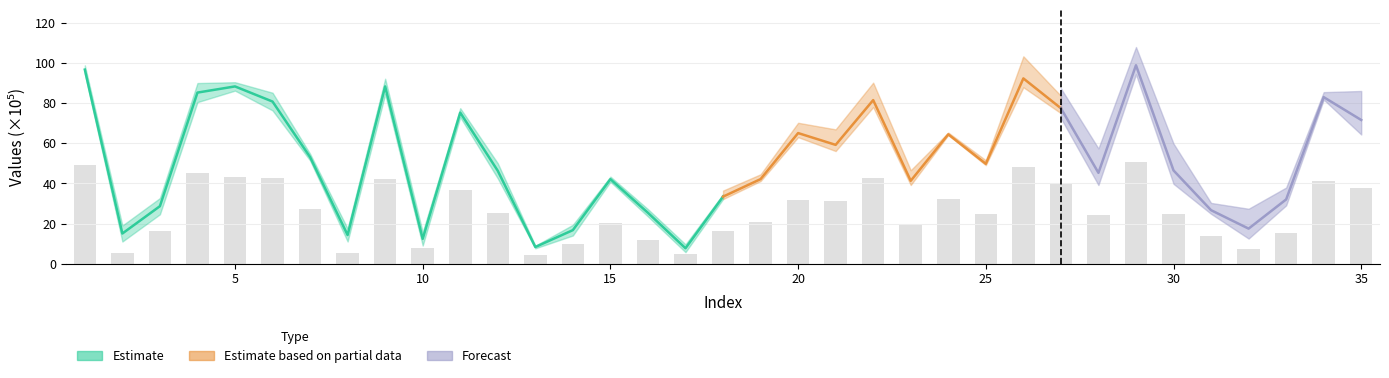

What is the difference between the maximum and second lowest values?

45.8